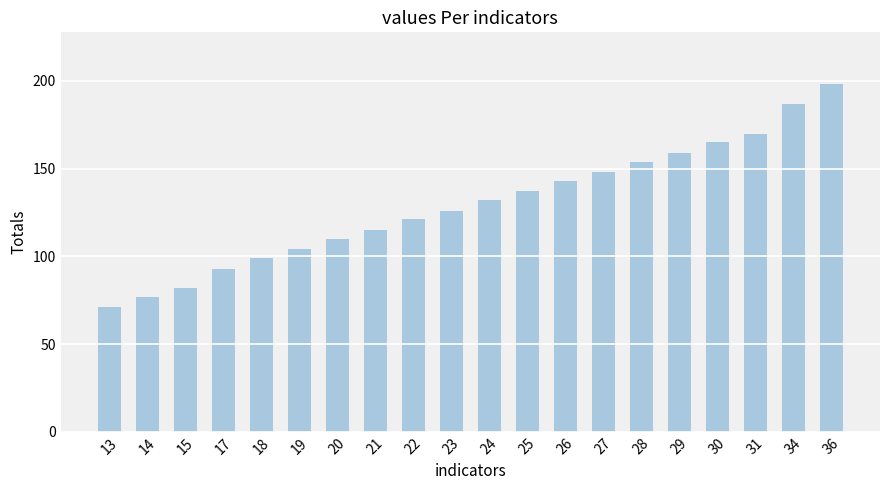

The value at 36 is 198. True or false?

True